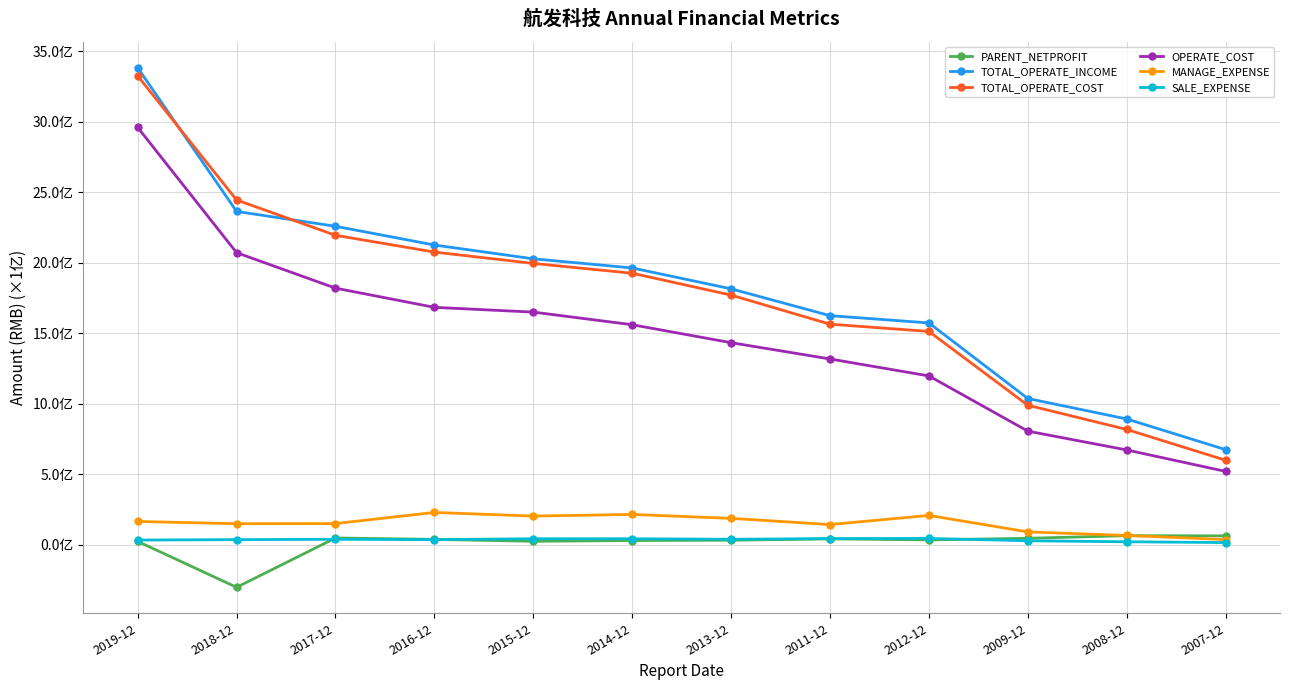

What are all the series names shown in the legend?

PARENT_NETPROFIT, TOTAL_OPERATE_INCOME, TOTAL_OPERATE_COST, OPERATE_COST, MANAGE_EXPENSE, SALE_EXPENSE